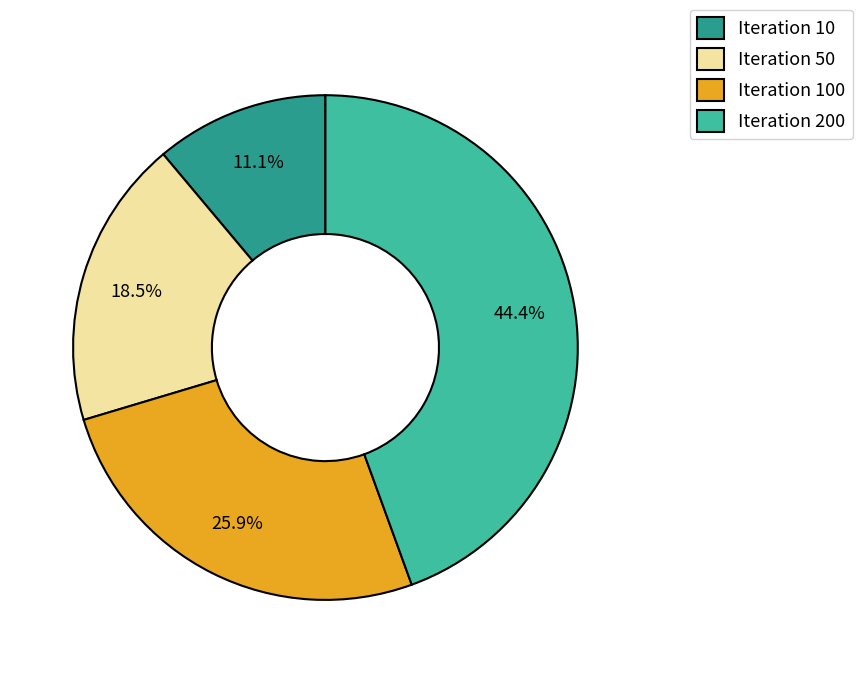

Rank the categories by value from highest to lowest.

Iteration 200, Iteration 100, Iteration 50, Iteration 10